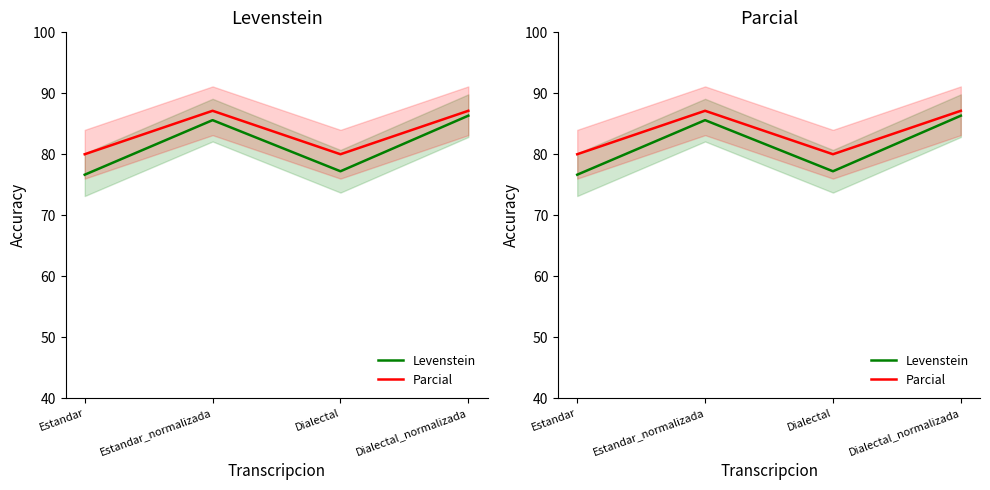

How many values in the Parcial series exceed 87?

2